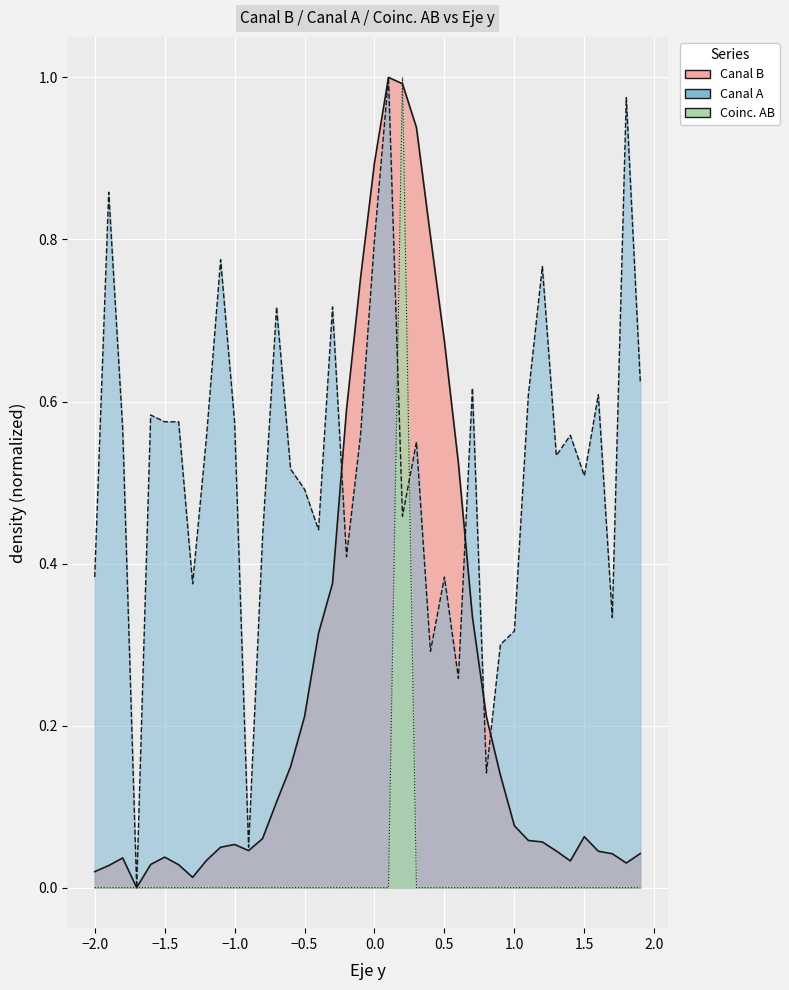

In Canal A, how many points are higher than both neighbors (excluding endpoints)?

13